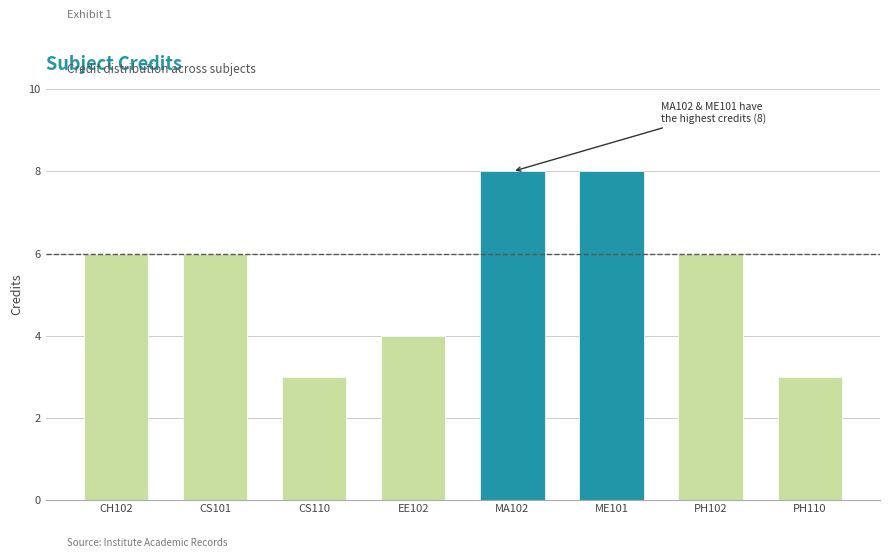

What is the sum of all values?

44